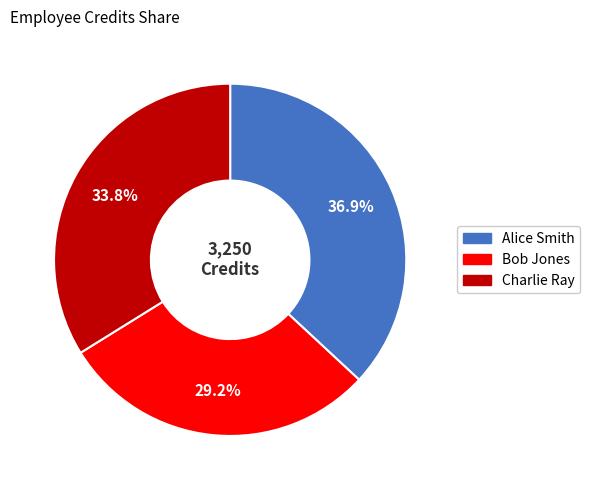

True or false: Charlie Ray accounts for 34% of the total.

True